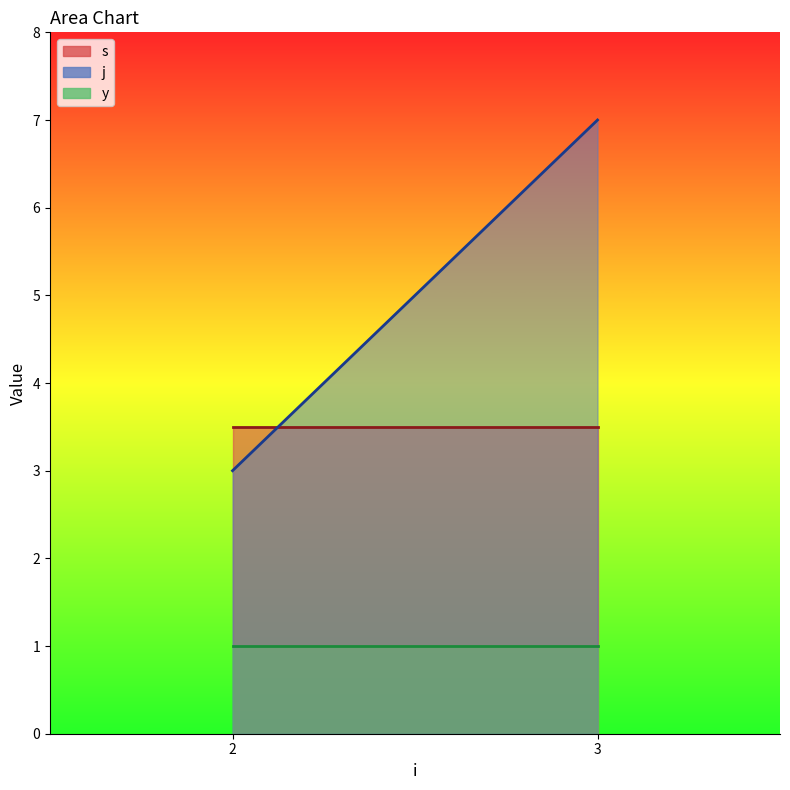

What is the sum of all y values?

8